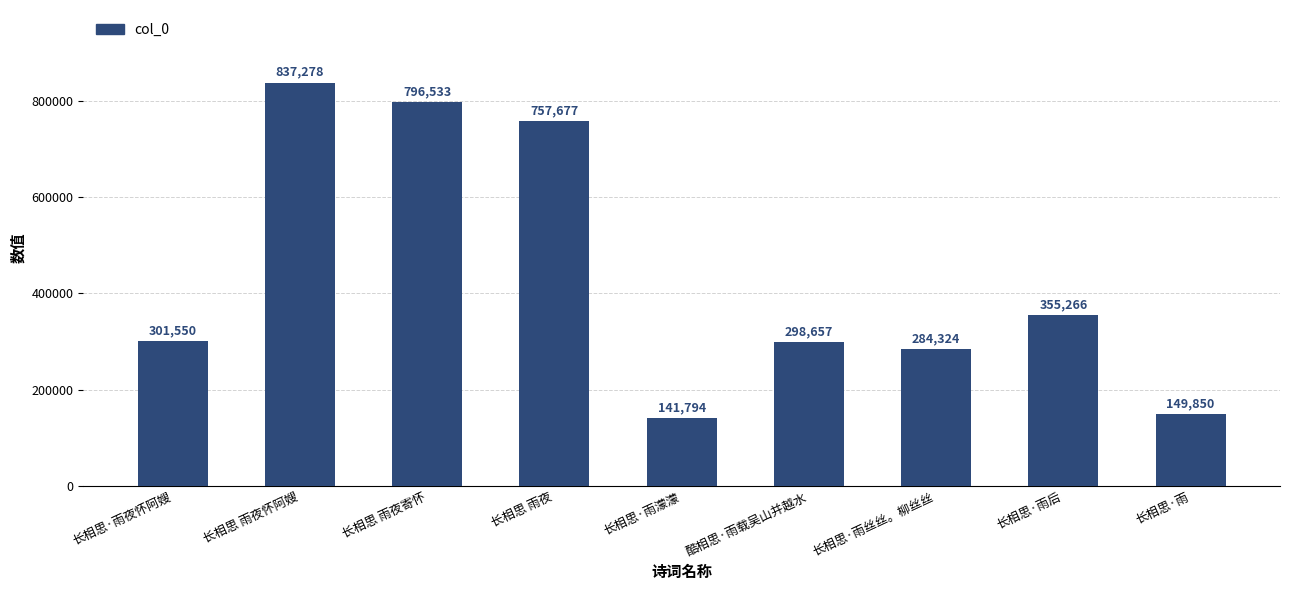

Rank the categories by value from highest to lowest.

长相思 雨夜怀阿嫂, 长相思 雨夜寄怀, 长相思 雨夜, 长相思·雨后, 长相思·雨夜怀阿嫂, 酷相思·雨载吴山并越水, 长相思·雨丝丝。柳丝丝, 长相思·雨, 长相思·雨濛濛